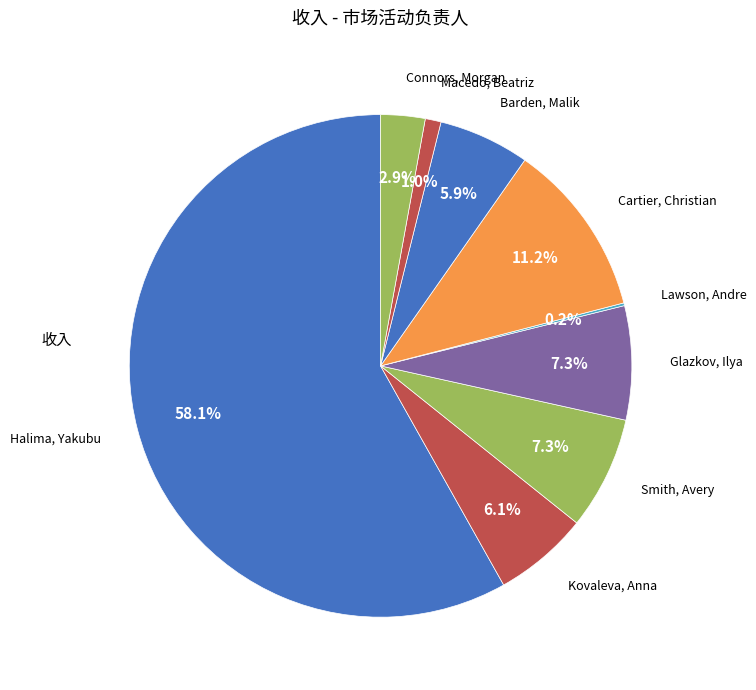

Which category has the biggest portion of the pie?

Halima, Yakubu